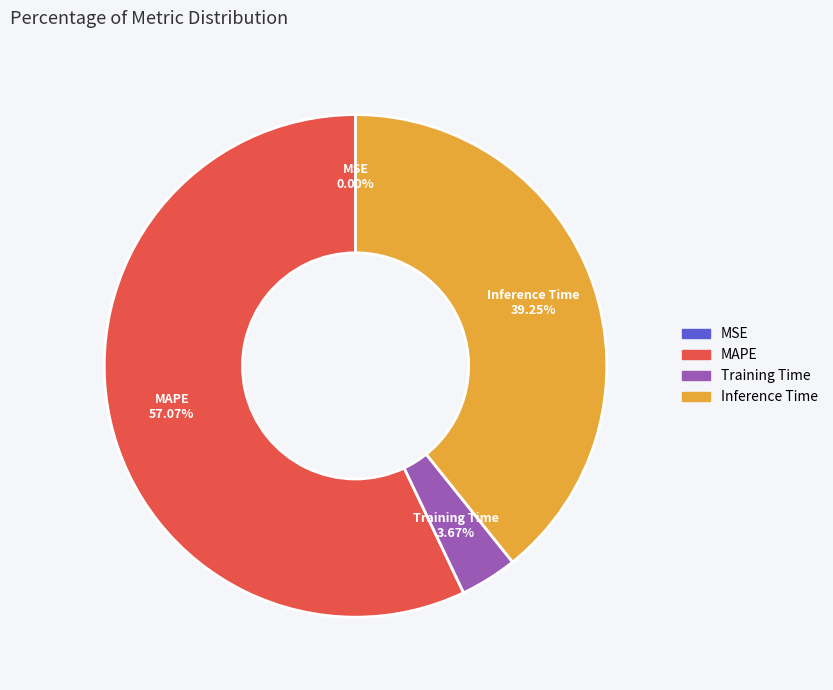

Is there a majority slice in this chart?

Yes